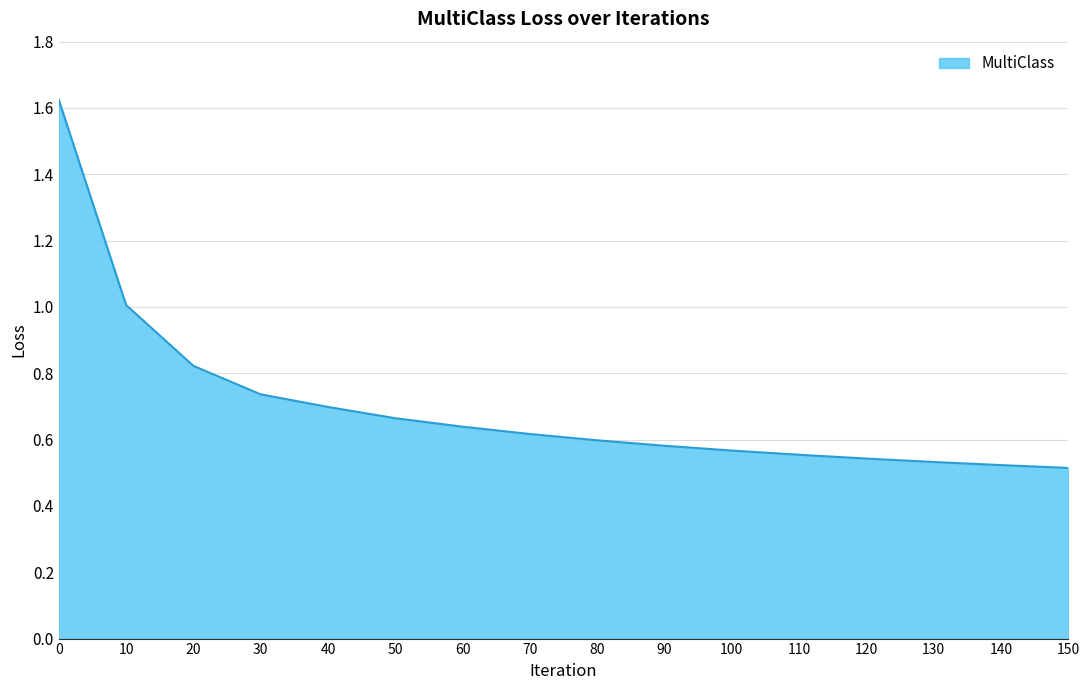

What is the change in value from 0 to 110?

-1.1